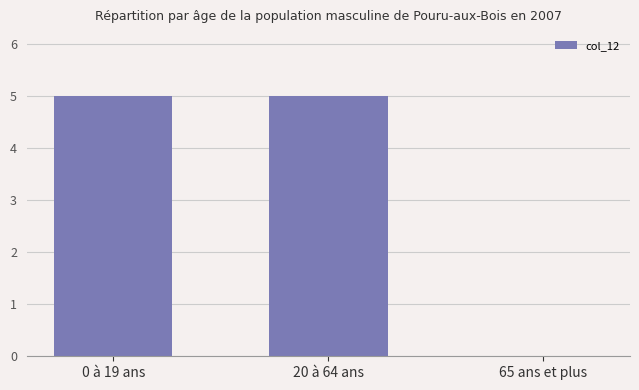

Are the bars horizontal?

No